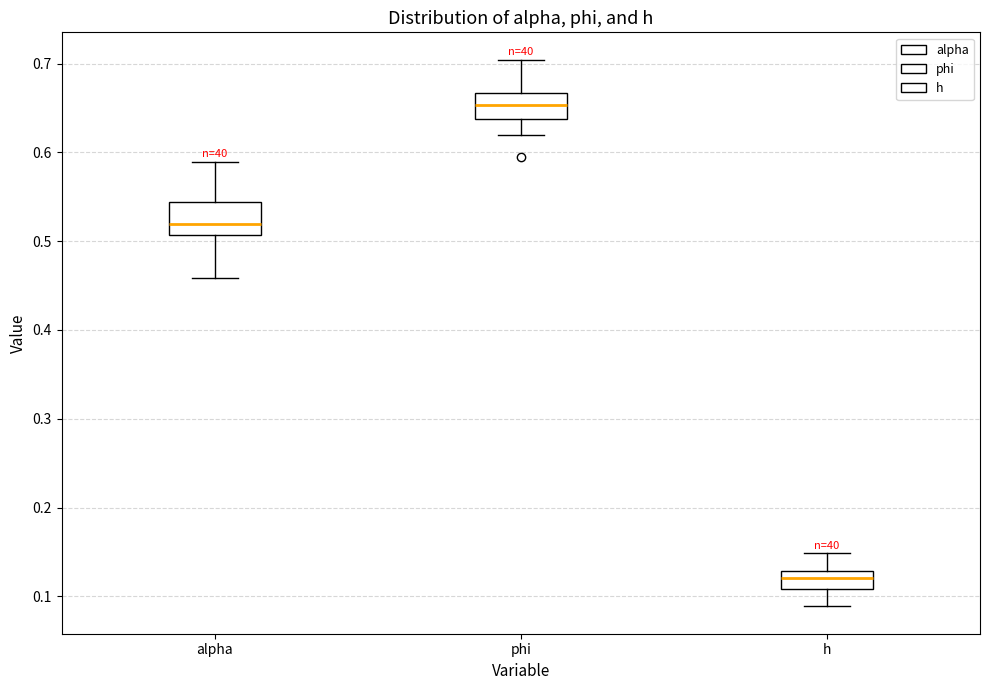

Which box has the highest median line?

phi